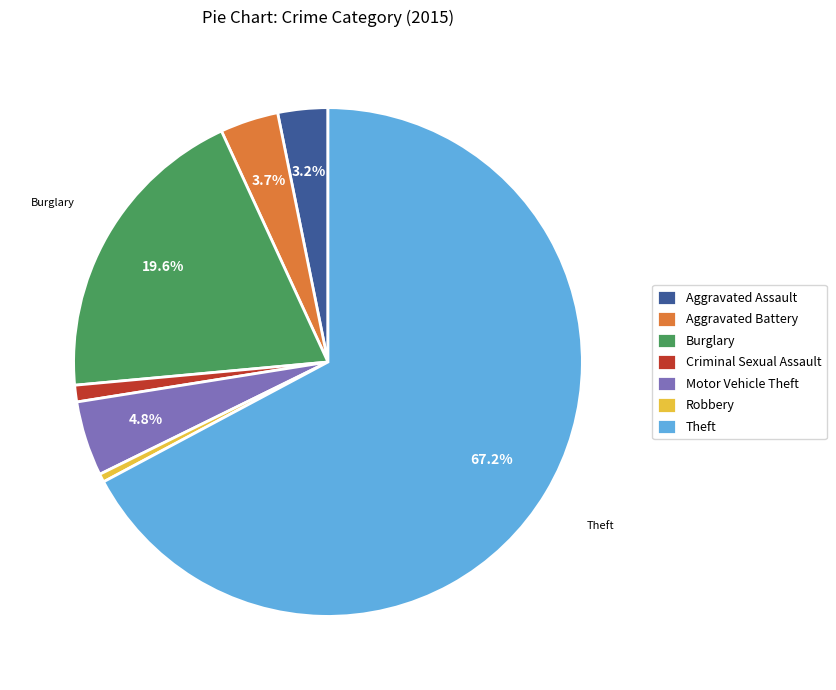

Combined, do Burglary and Criminal Sexual Assault account for over 50%?

No